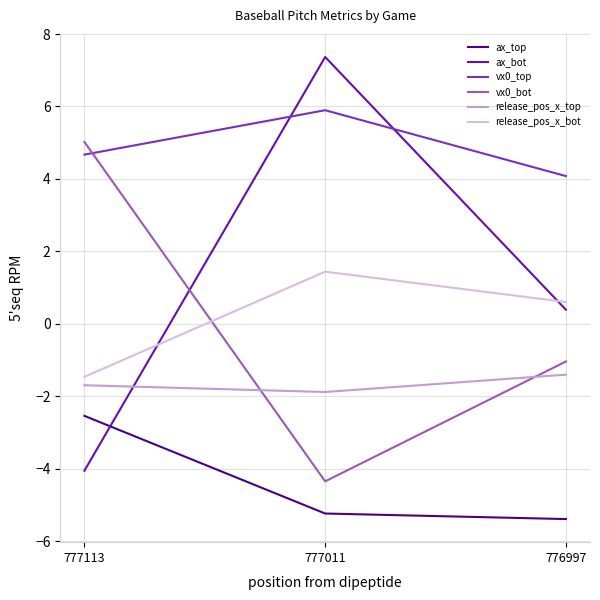

Which category has the highest value in the ax_top series?

777113